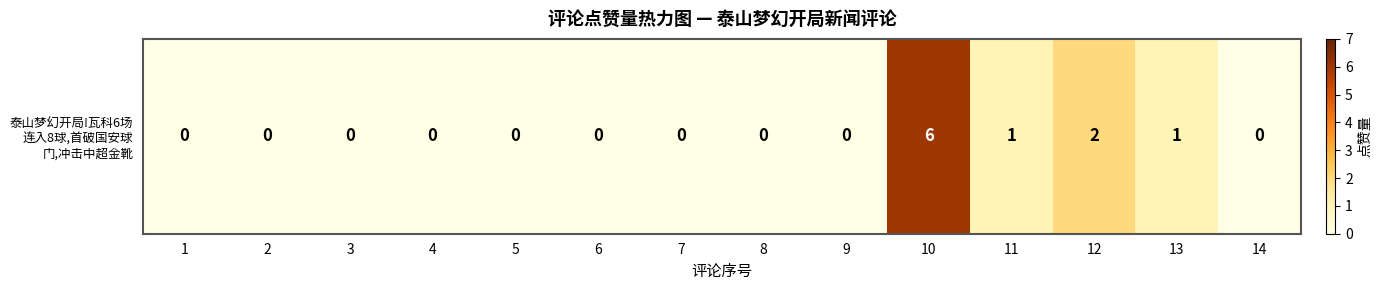

What is the change in value from 4 to 10?

+6